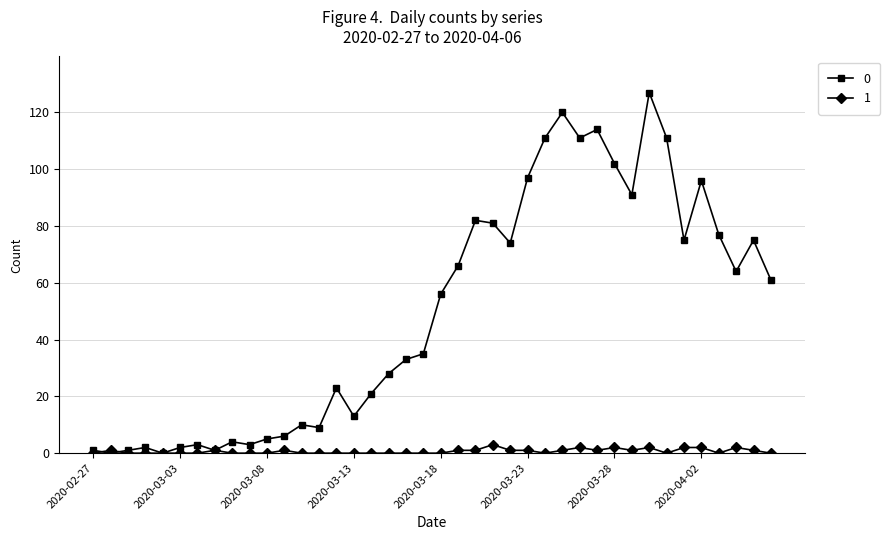

How many distinct data groups are displayed?

2